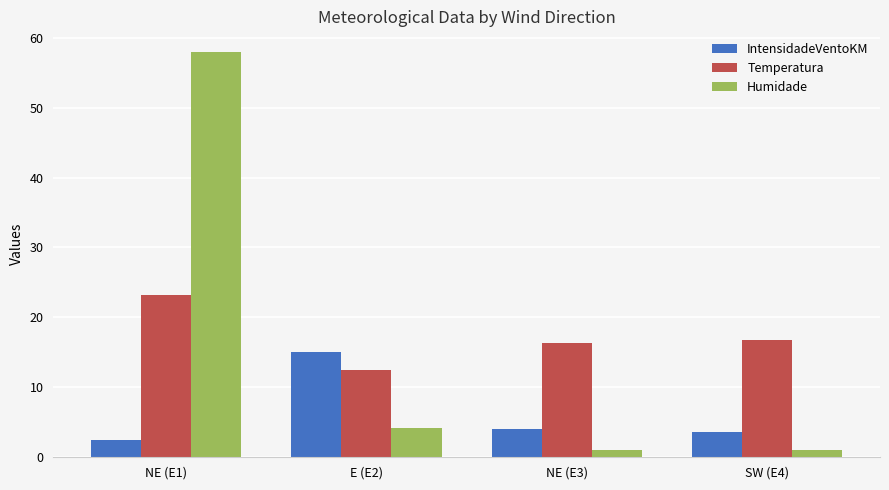

Which series has the largest total across all categories?

Temperatura